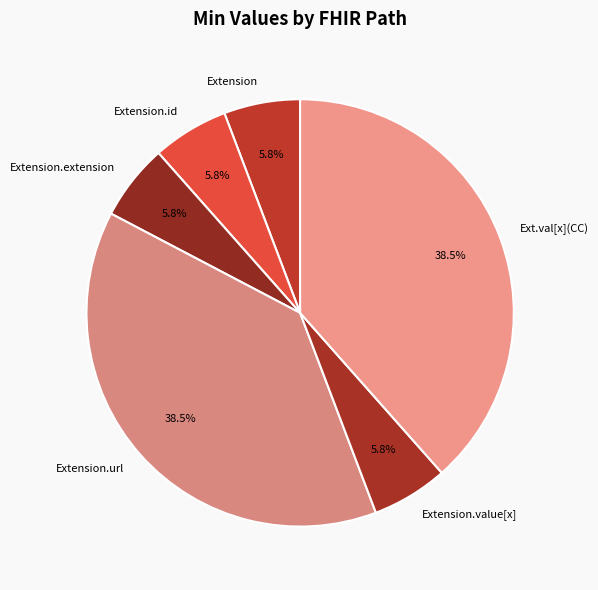

How much of the chart is everything except Extension.extension?

94.2%